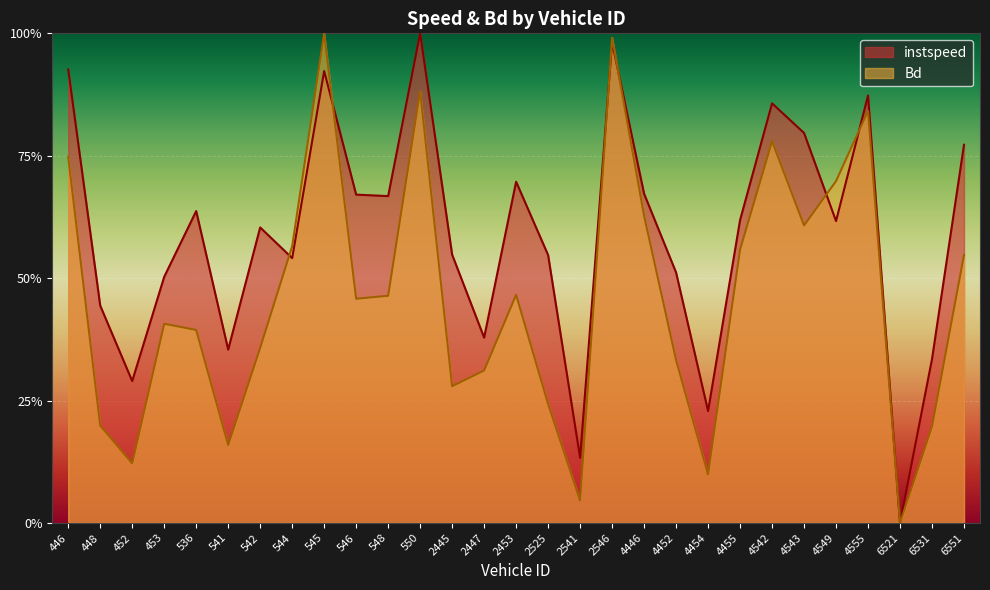

Reading left to right, what are all the values shown in this chart?

instspeed: 446=0.9	448=0.4	452=0.3	453=0.5	536=0.6	541=0.4	542=0.6	544=0.5	545=0.9	546=0.7	548=0.7	550=1.0	2445=0.5	2447=0.4	2453=0.7	2525=0.5	2541=0.1	2546=1.0	4446=0.7	4452=0.5	4454=0.2	4455=0.6	4542=0.9	4543=0.8	4549=0.6	4555=0.9	6521=0.0	6531=0.3	6551=0.8
Bd: 446=0.7	448=0.2	452=0.1	453=0.4	536=0.4	541=0.2	542=0.4	544=0.6	545=1.0	546=0.5	548=0.5	550=0.9	2445=0.3	2447=0.3	2453=0.5	2525=0.2	2541=0.0	2546=1.0	4446=0.6	4452=0.3	4454=0.1	4455=0.6	4542=0.8	4543=0.6	4549=0.7	4555=0.8	6521=0.0	6531=0.2	6551=0.5